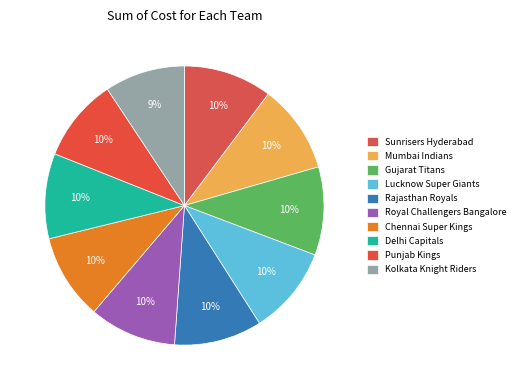

To the nearest percent, what is the combined percentage of Gujarat Titans and Punjab Kings?

20%